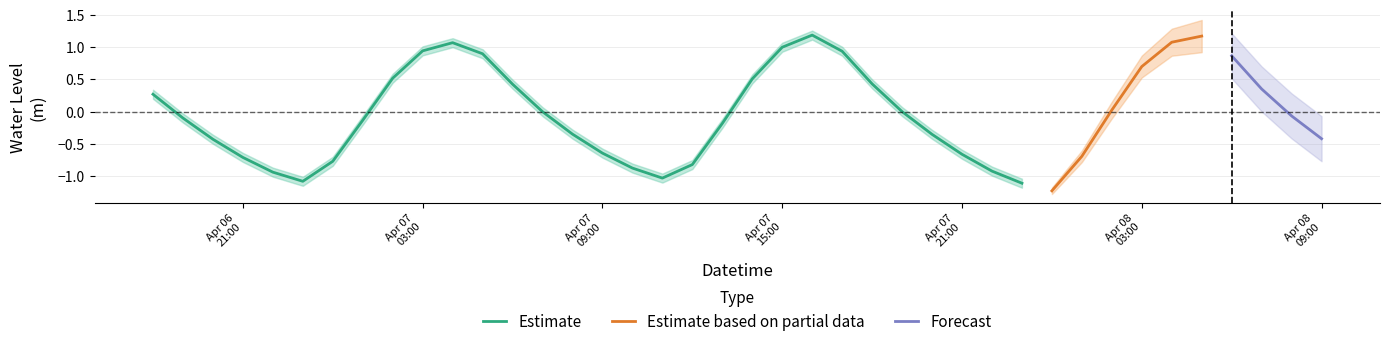

Rank the categories by value from lowest to highest.

2024-04-08 00:00:00, 2024-04-07 23:00:00, 2024-04-06 23:00:00, 2024-04-07 11:00:00, 2024-04-06 22:00:00, 2024-04-07 22:00:00, 2024-04-07 10:00:00, 2024-04-07 12:00:00, 2024-04-07 00:00:00, 2024-04-06 21:00:00, 2024-04-08 01:00:00, 2024-04-07 21:00:00, 2024-04-07 09:00:00, 2024-04-06 20:00:00, 2024-04-08 09:00:00, 2024-04-07 20:00:00, 2024-04-07 08:00:00, 2024-04-07 13:00:00, 2024-04-07 01:00:00, 2024-04-06 19:00:00, 2024-04-08 08:00:00, 2024-04-07 07:00:00, 2024-04-07 19:00:00, 2024-04-08 02:00:00, 2024-04-06 18:00:00, 2024-04-08 07:00:00, 2024-04-07 06:00:00, 2024-04-07 18:00:00, 2024-04-07 14:00:00, 2024-04-07 02:00:00, 2024-04-08 03:00:00, 2024-04-08 06:00:00, 2024-04-07 05:00:00, 2024-04-07 17:00:00, 2024-04-07 03:00:00, 2024-04-07 15:00:00, 2024-04-07 04:00:00, 2024-04-08 04:00:00, 2024-04-08 05:00:00, 2024-04-07 16:00:00